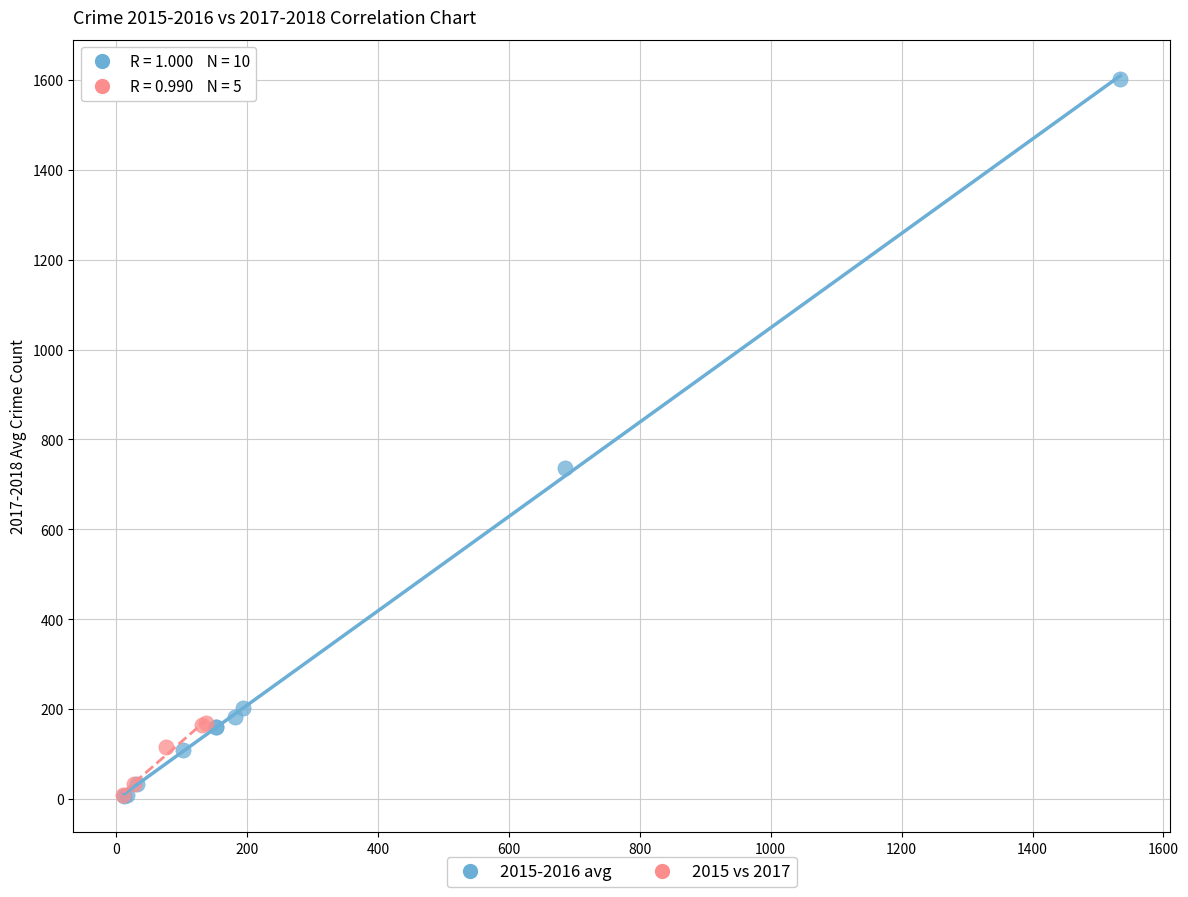

What are all the series names shown in the legend?

2015-2016 avg, 2015 vs 2017